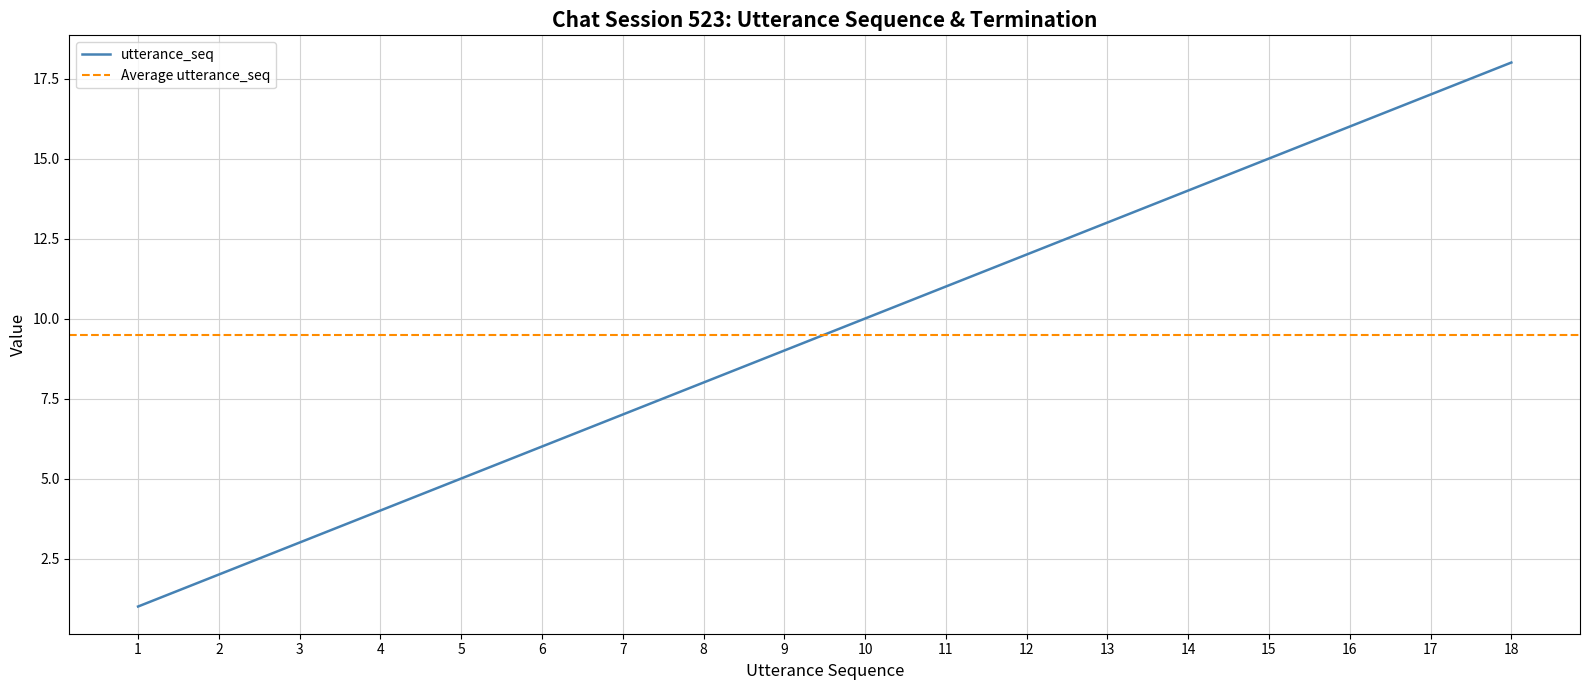

Where does the data first go above 10?

11